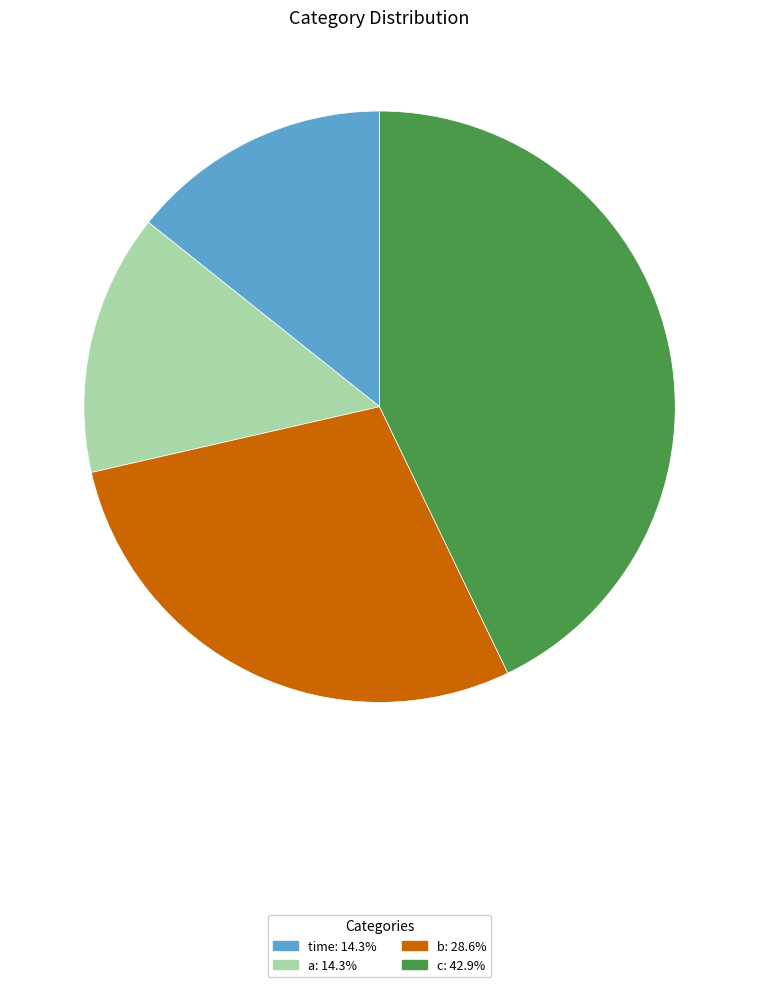

Approximately how many times larger is the value at b: 28.6% compared to c: 42.9%?

0.7